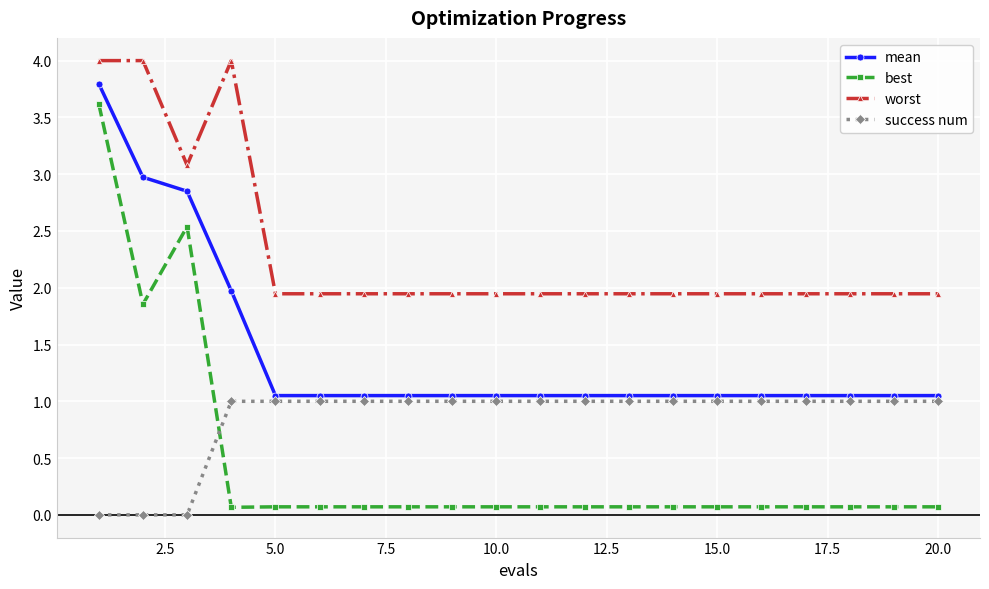

True or false: best and mean intersect in this chart.

False